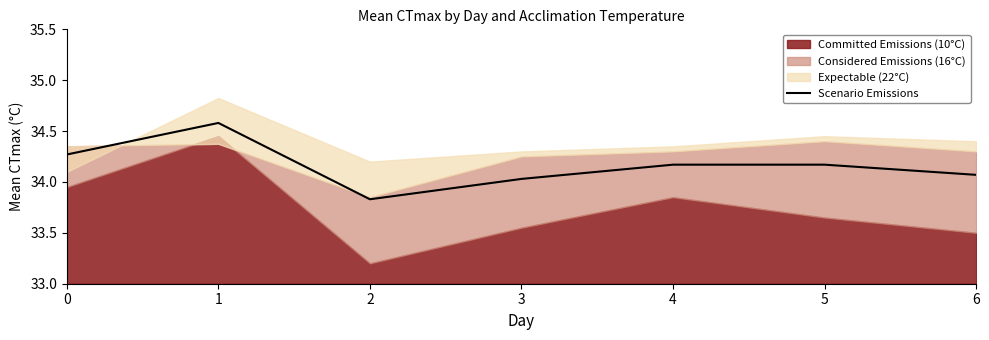

Between 4 and 3, which is larger?

4